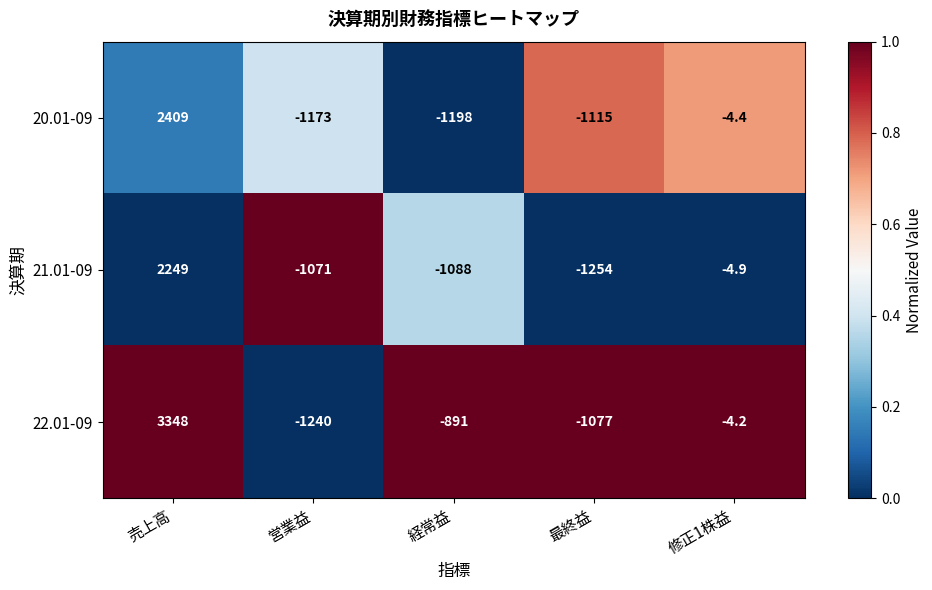

What is the difference between the 20.01-09 values at 経常益 and 売上高?

3607.0